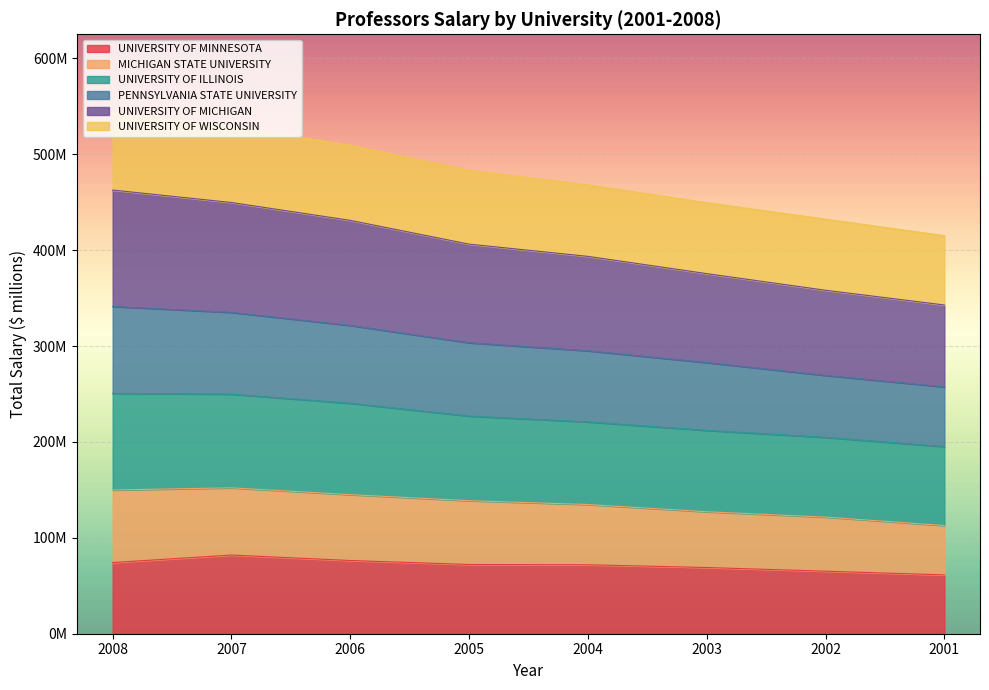

What are all the series names shown in the legend?

UNIVERSITY OF MINNESOTA, MICHIGAN STATE UNIVERSITY, UNIVERSITY OF ILLINOIS, PENNSYLVANIA STATE UNIVERSITY, UNIVERSITY OF MICHIGAN, UNIVERSITY OF WISCONSIN